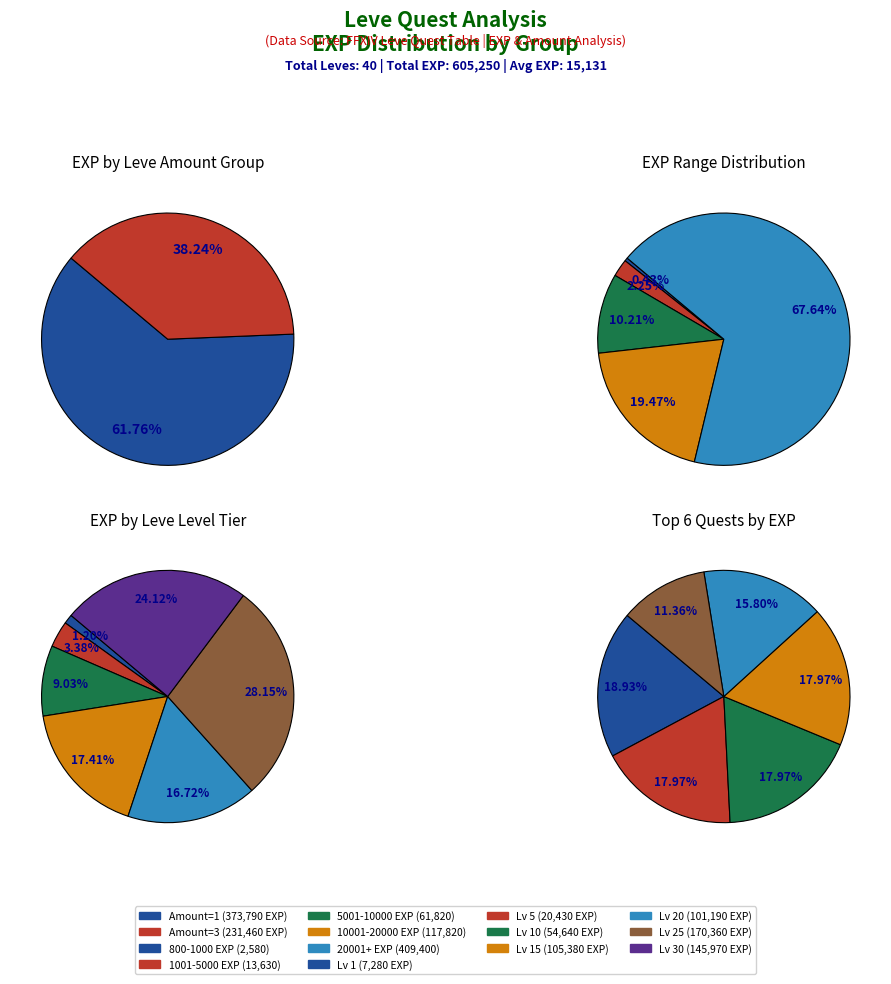

True or false: 1 accounts for 1% of the total.

True